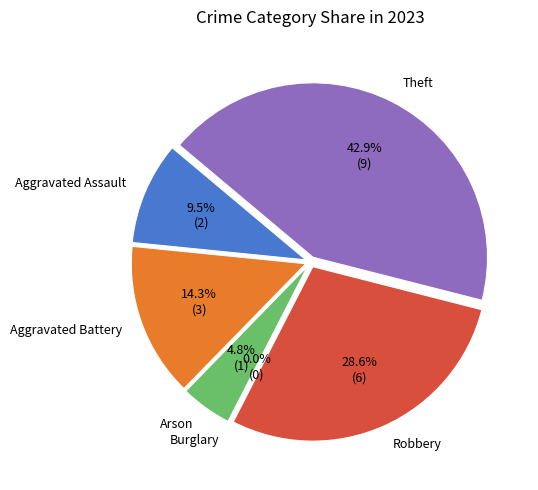

To the nearest percent, what is the difference between the Theft and Burglary slice percentages?

43%